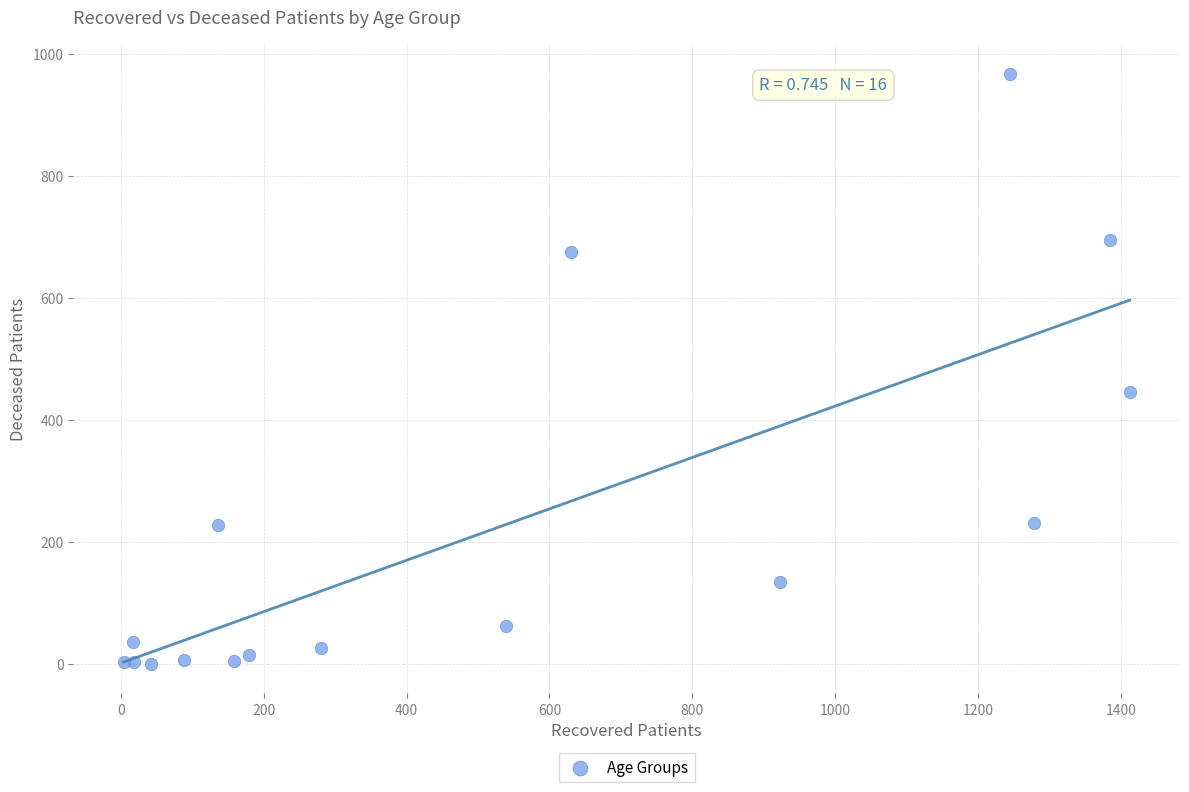

What Y value in the scatter plot is closest to 483?

445